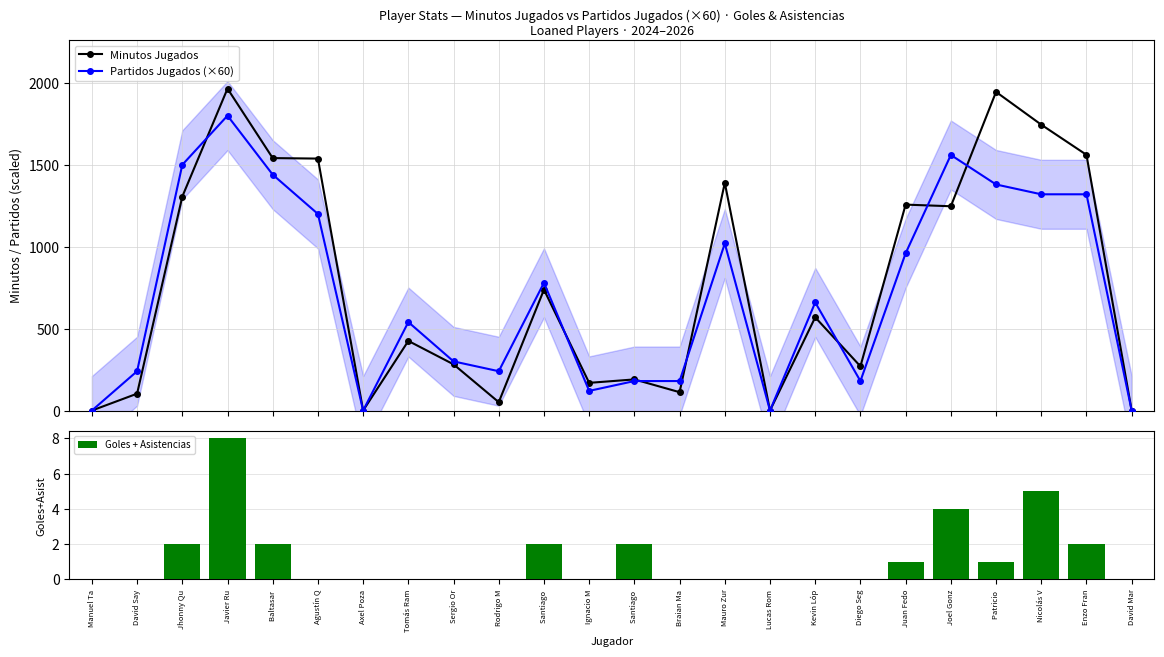

At how many categories does at least one series exceed 220?

17